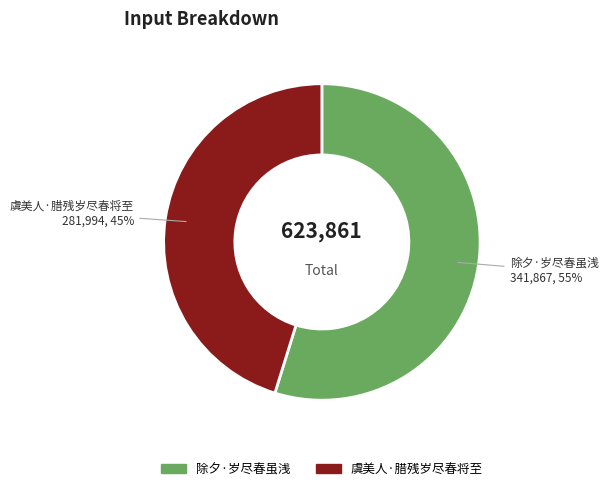

Rank the categories by value from highest to lowest.

除夕·岁尽春虽浅, 虞美人·腊残岁尽春将至